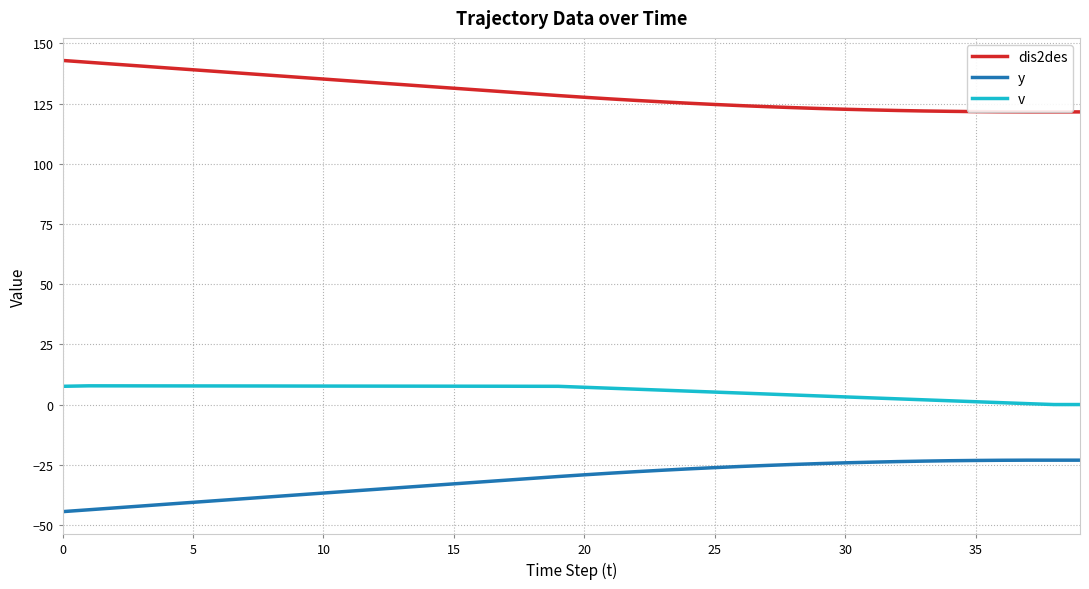

What is the difference between the maximum and second lowest values in the y series?

20.6